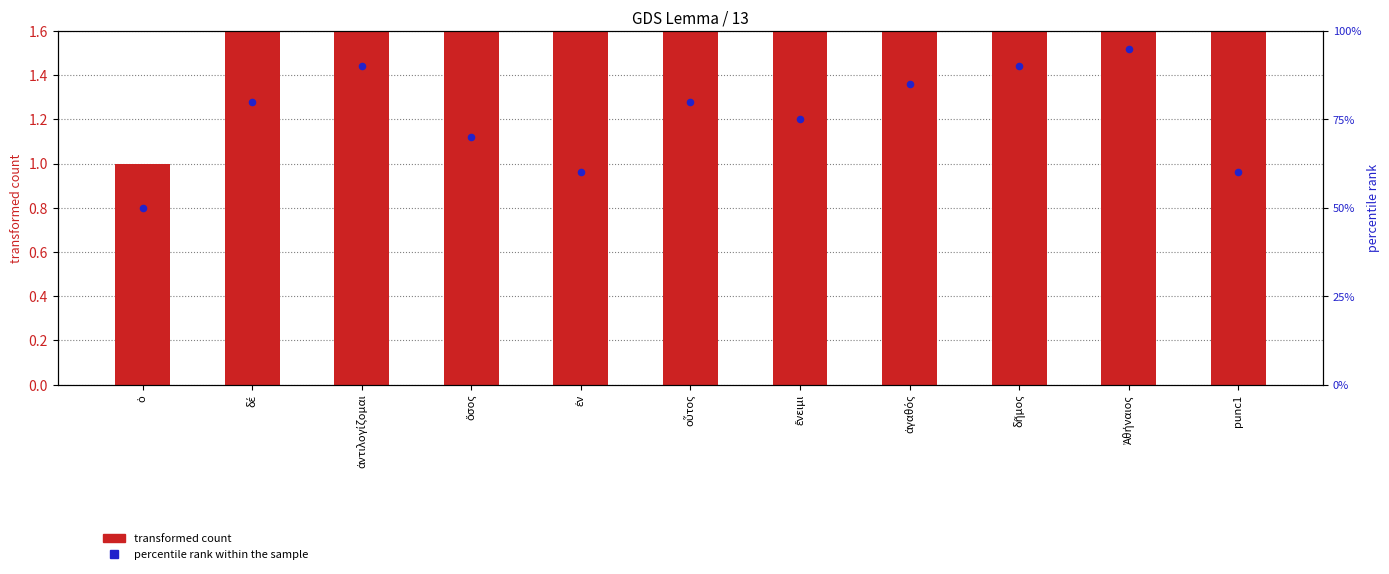

What is the total value across all series at ὅσος?

4.7